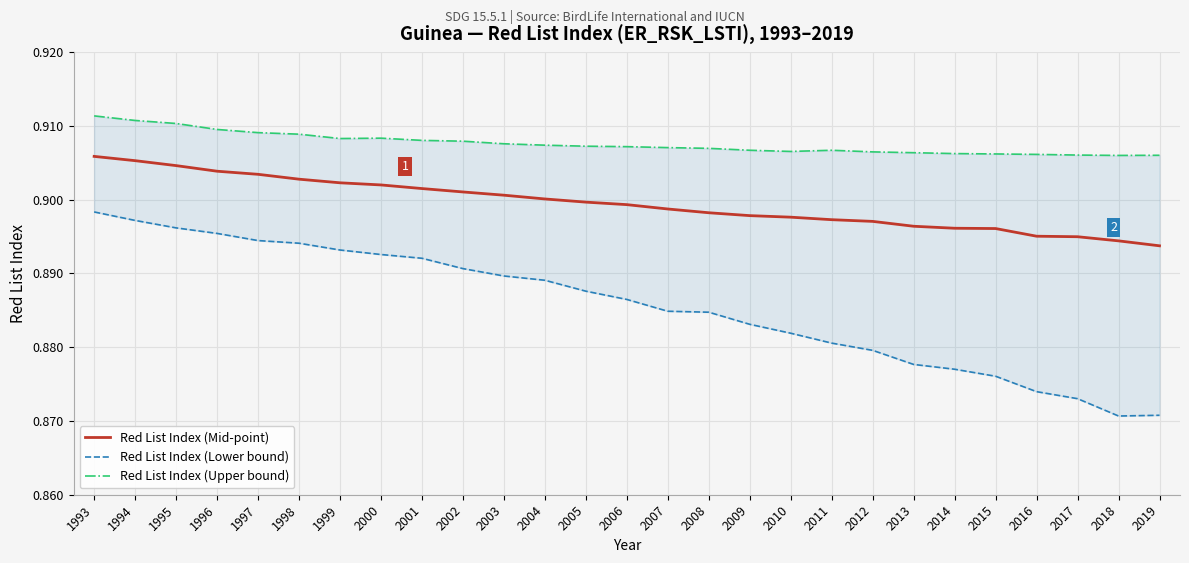

Reading left to right, what are all the values shown in this chart?

Red List Index (Mid-point): 1993=0.9	1994=0.9	1995=0.9	1996=0.9	1997=0.9	1998=0.9	1999=0.9	2000=0.9	2001=0.9	2002=0.9	2003=0.9	2004=0.9	2005=0.9	2006=0.9	2007=0.9	2008=0.9	2009=0.9	2010=0.9	2011=0.9	2012=0.9	2013=0.9	2014=0.9	2015=0.9	2016=0.9	2017=0.9	2018=0.9	2019=0.9
Red List Index (Lower bound): 1993=0.9	1994=0.9	1995=0.9	1996=0.9	1997=0.9	1998=0.9	1999=0.9	2000=0.9	2001=0.9	2002=0.9	2003=0.9	2004=0.9	2005=0.9	2006=0.9	2007=0.9	2008=0.9	2009=0.9	2010=0.9	2011=0.9	2012=0.9	2013=0.9	2014=0.9	2015=0.9	2016=0.9	2017=0.9	2018=0.9	2019=0.9
Red List Index (Upper bound): 1993=0.9	1994=0.9	1995=0.9	1996=0.9	1997=0.9	1998=0.9	1999=0.9	2000=0.9	2001=0.9	2002=0.9	2003=0.9	2004=0.9	2005=0.9	2006=0.9	2007=0.9	2008=0.9	2009=0.9	2010=0.9	2011=0.9	2012=0.9	2013=0.9	2014=0.9	2015=0.9	2016=0.9	2017=0.9	2018=0.9	2019=0.9